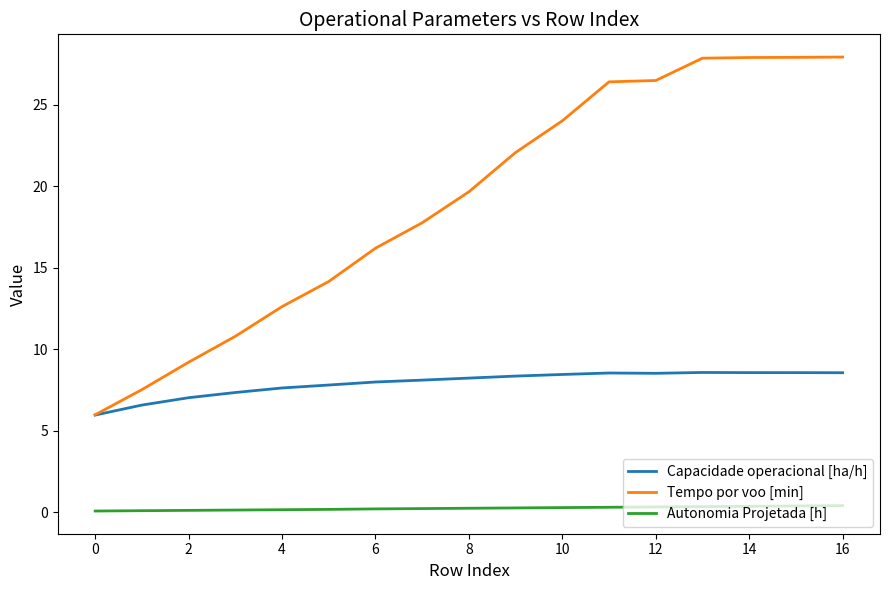

What is the highest value of the Capacidade operacional [ha/h] series?

8.6